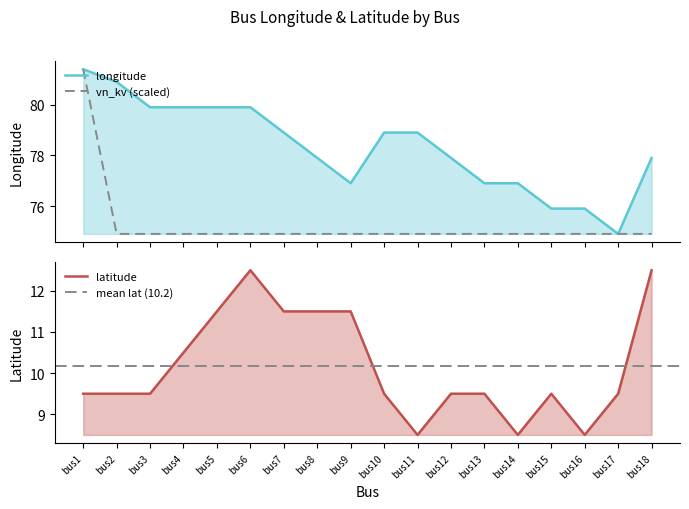

At which category does the chart reach its minimum across all series?

bus11